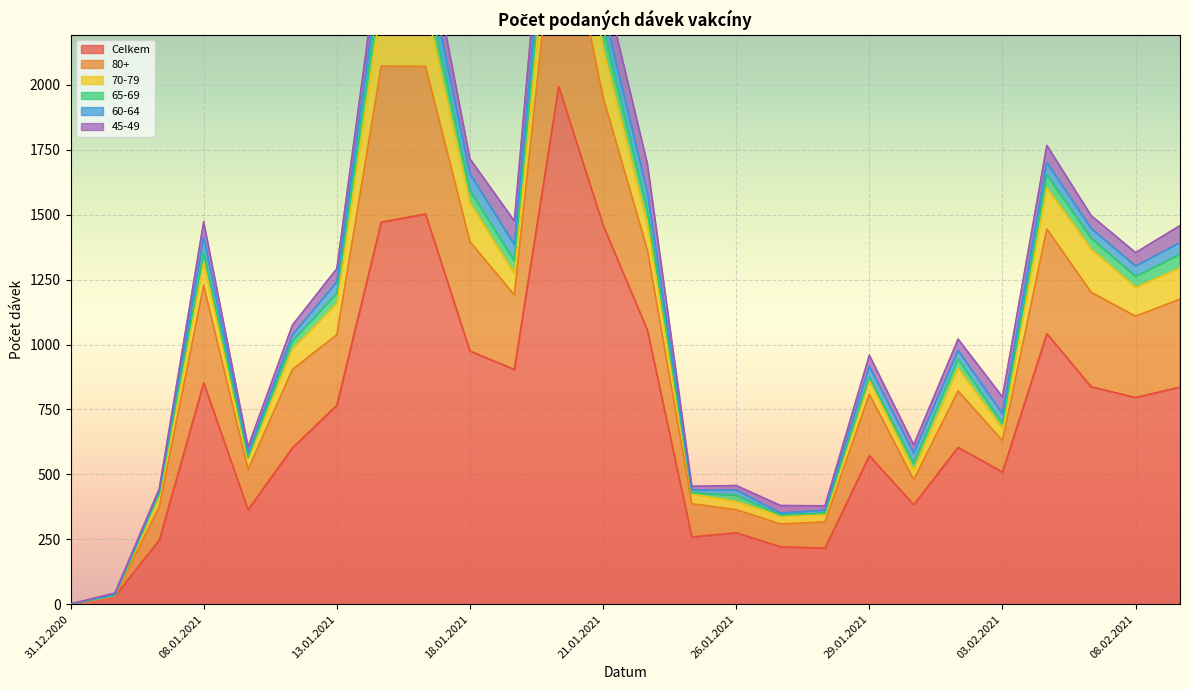

Count the number of data series in this chart.

6